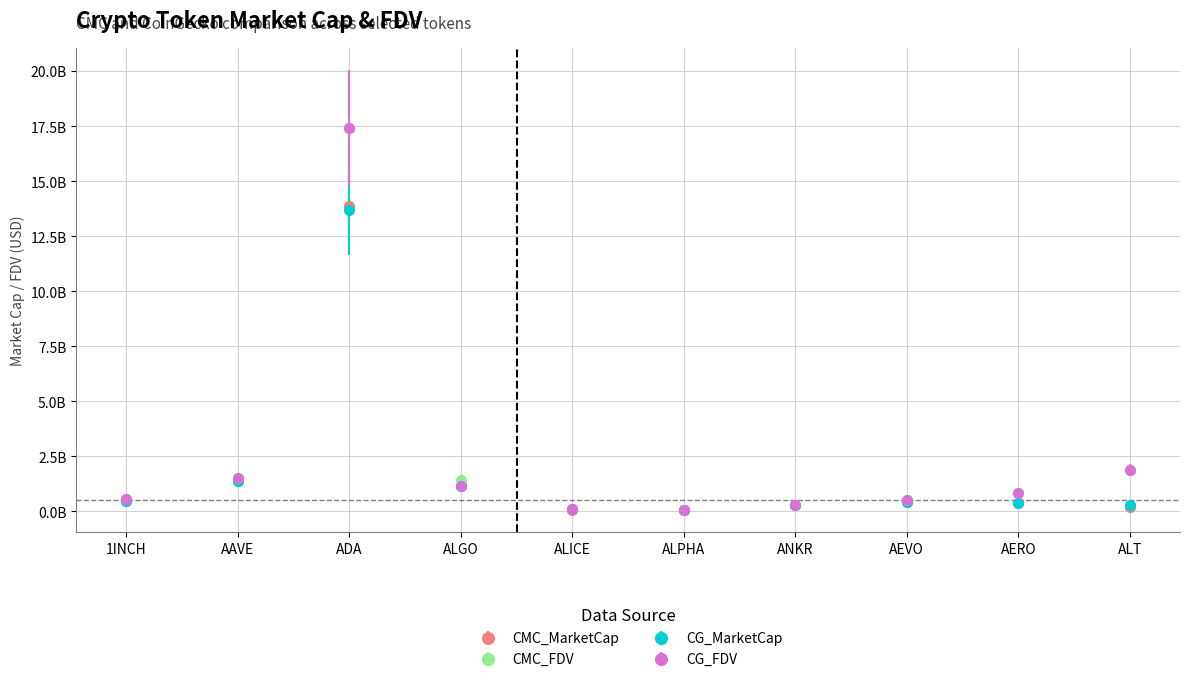

At which category is the sum across all series the highest?

ADA